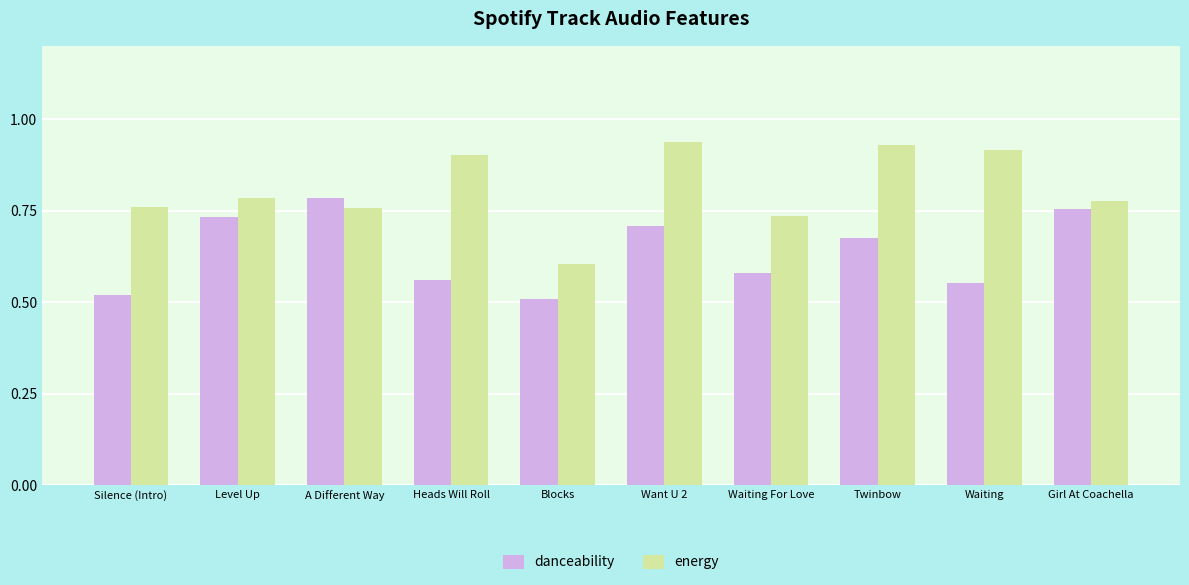

At Waiting, list the series in order from largest to smallest.

energy, danceability